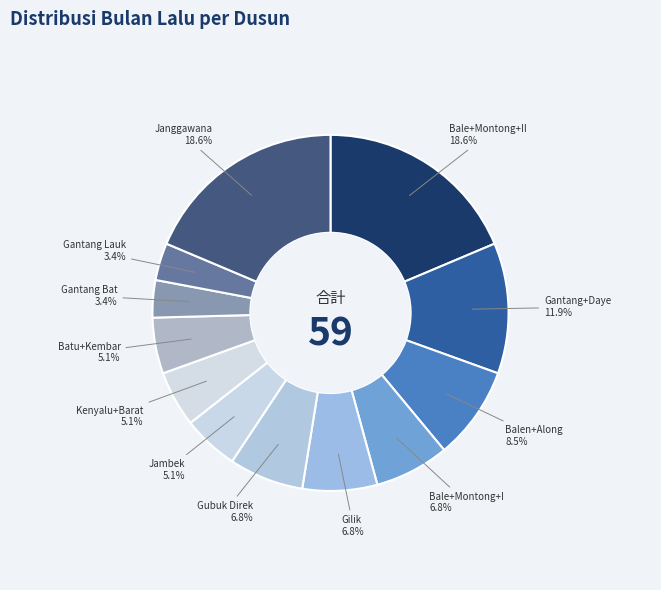

To the nearest percent, what is the difference between the Gilik and Janggawana slice percentages?

12%